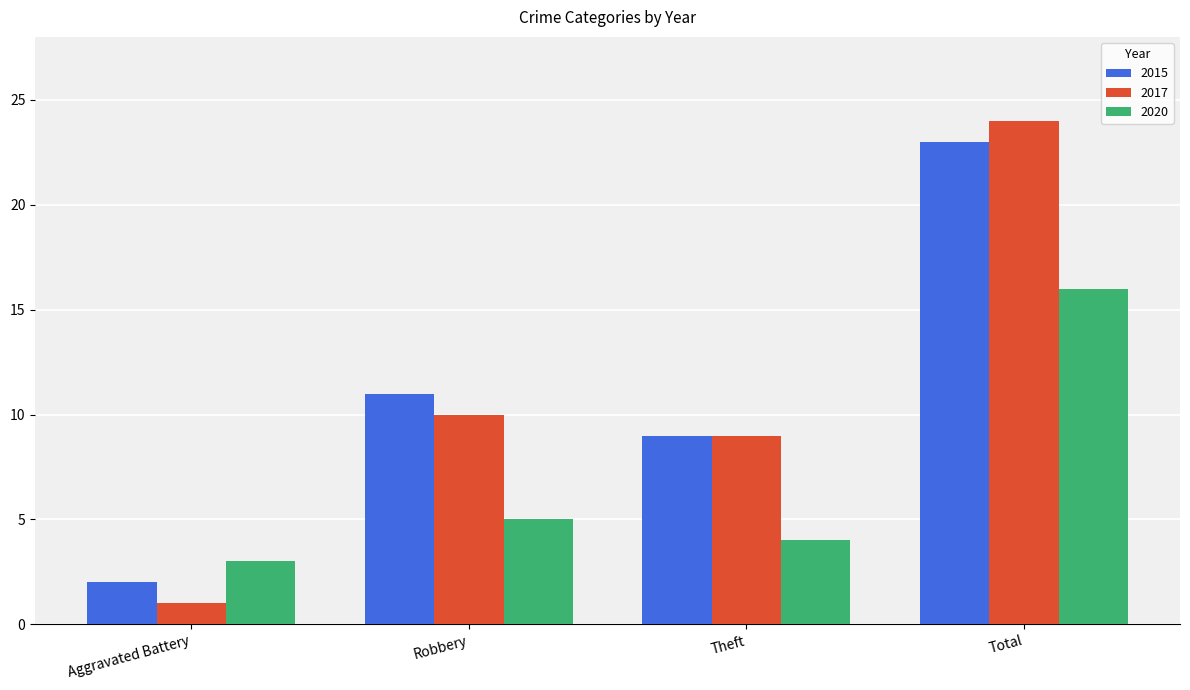

What is the smallest value displayed?

1